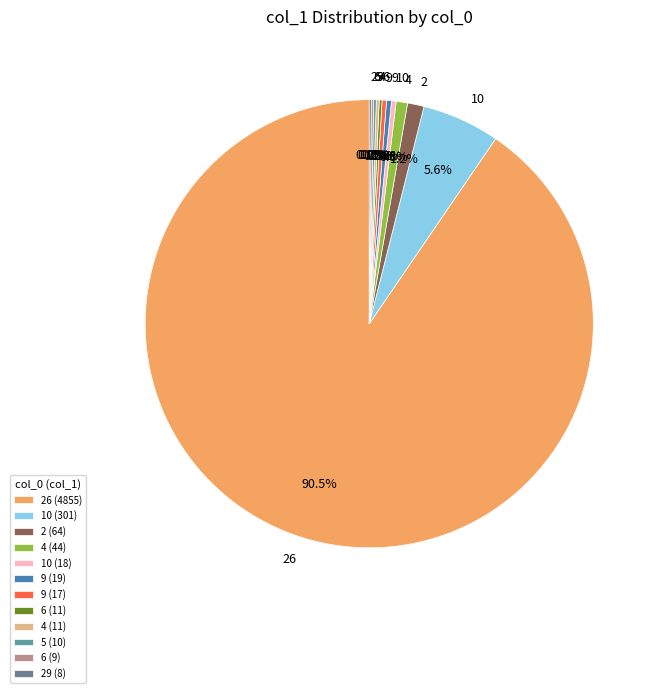

To the nearest percent, what is the difference between the largest and smallest slice percentages?

90%